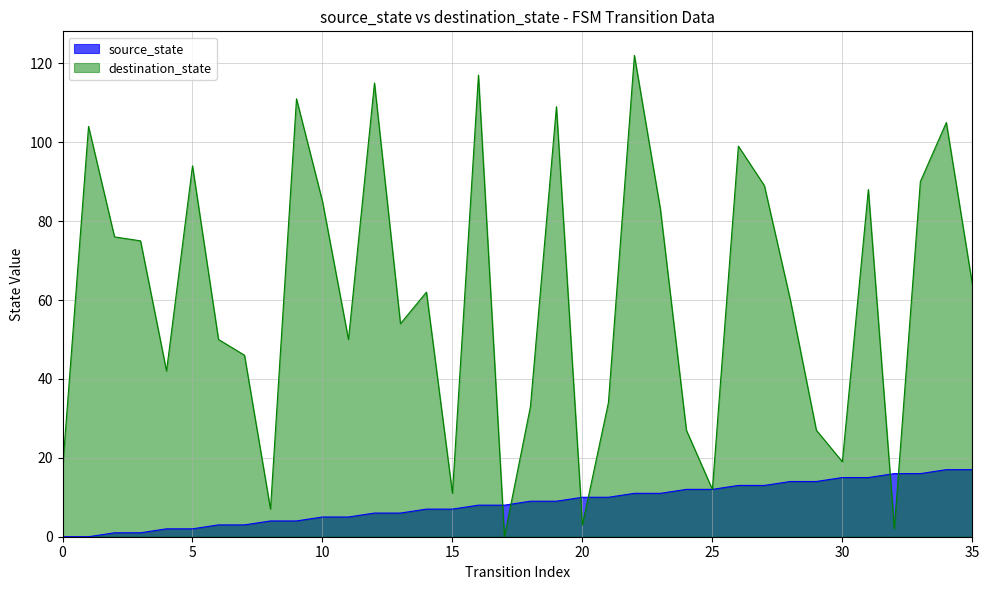

How many intersections are there between destination_state and source_state?

6